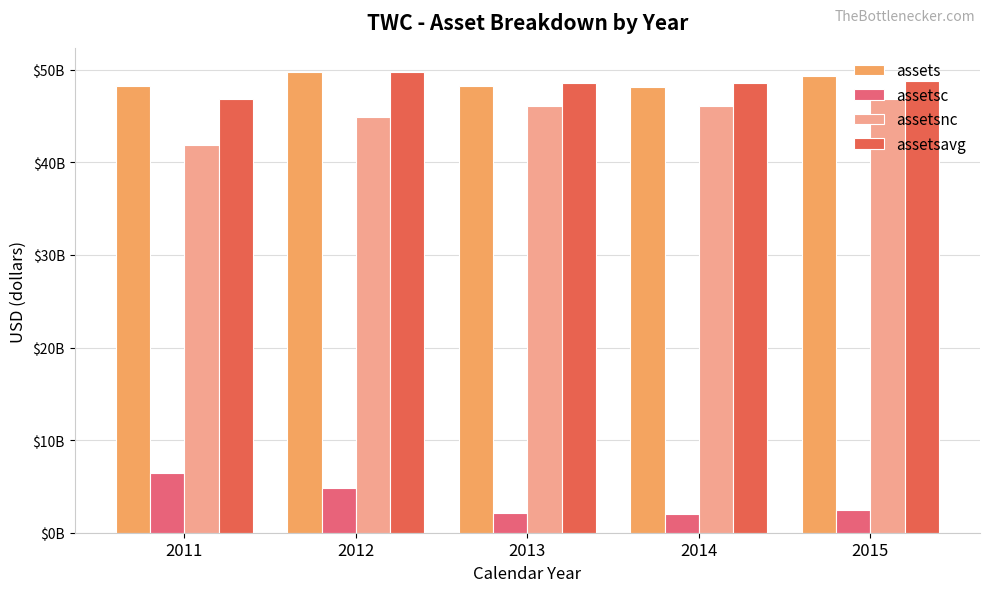

What is the difference between the maximum and second lowest values in the assetsavg series?

1224000000